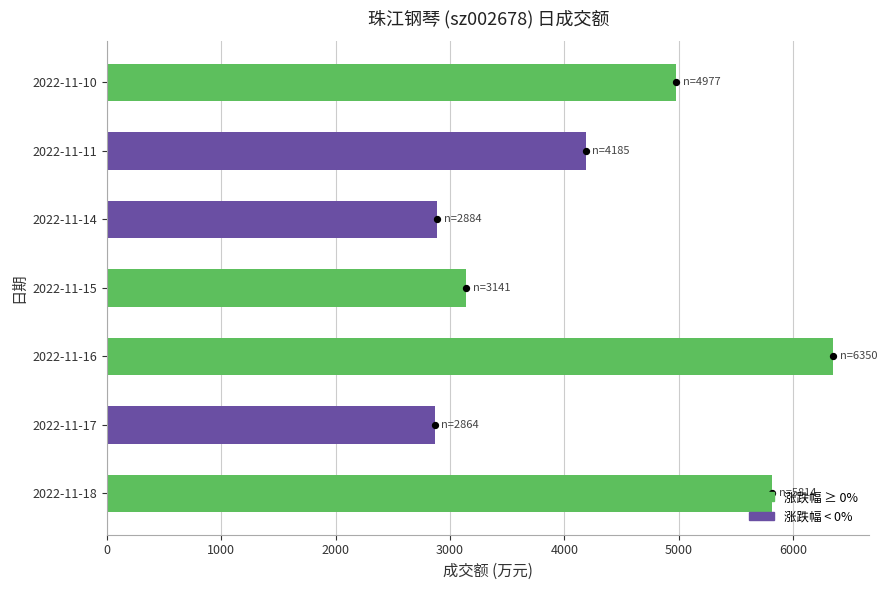

Which has a higher value, 2022-11-14 or 2022-11-15?

2022-11-15